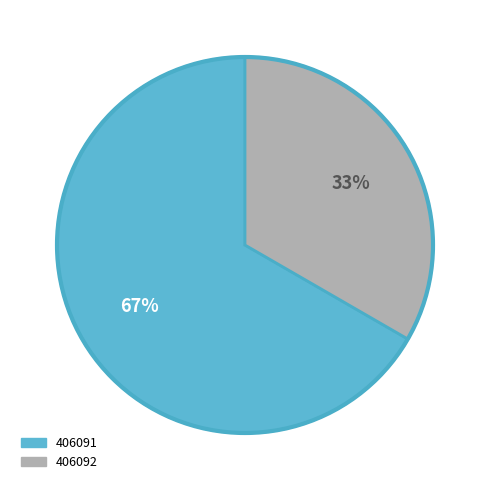

Which category has the biggest portion of the pie?

406091